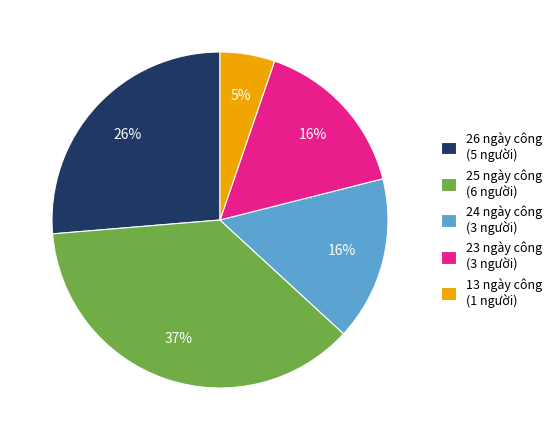

To the nearest percent, what portion does 23 ngày công (3 người) represent?

16%